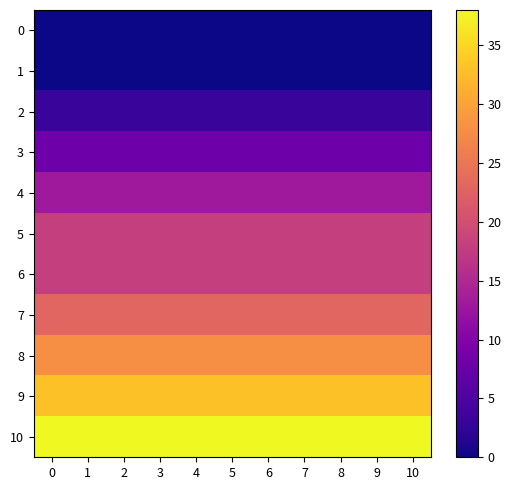

Reading left to right, extract all data points from this chart.

0: 0=0	1=0	2=0	3=0	4=0	5=0	6=0	7=0	8=0	9=0	10=0
1: 0=0	1=0	2=0	3=0	4=0	5=0	6=0	7=0	8=0	9=0	10=0
2: 0=3	1=3	2=3	3=3	4=3	5=3	6=3	7=3	8=3	9=3	10=3
3: 0=8	1=8	2=8	3=8	4=8	5=8	6=8	7=8	8=8	9=8	10=8
4: 0=13	1=13	2=13	3=13	4=13	5=13	6=13	7=13	8=13	9=13	10=13
5: 0=18	1=18	2=18	3=18	4=18	5=18	6=18	7=18	8=18	9=18	10=18
6: 0=18	1=18	2=18	3=18	4=18	5=18	6=18	7=18	8=18	9=18	10=18
7: 0=23	1=23	2=23	3=23	4=23	5=23	6=23	7=23	8=23	9=23	10=23
8: 0=28	1=28	2=28	3=28	4=28	5=28	6=28	7=28	8=28	9=28	10=28
9: 0=33	1=33	2=33	3=33	4=33	5=33	6=33	7=33	8=33	9=33	10=33
10: 0=38	1=38	2=38	3=38	4=38	5=38	6=38	7=38	8=38	9=38	10=38